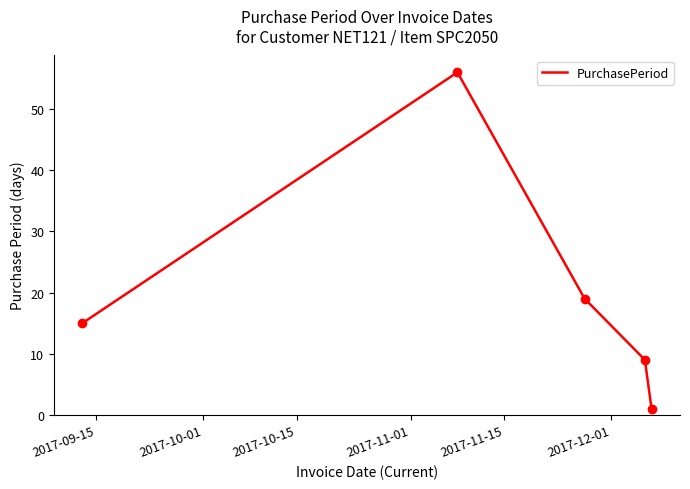

What is the greatest value displayed?

56